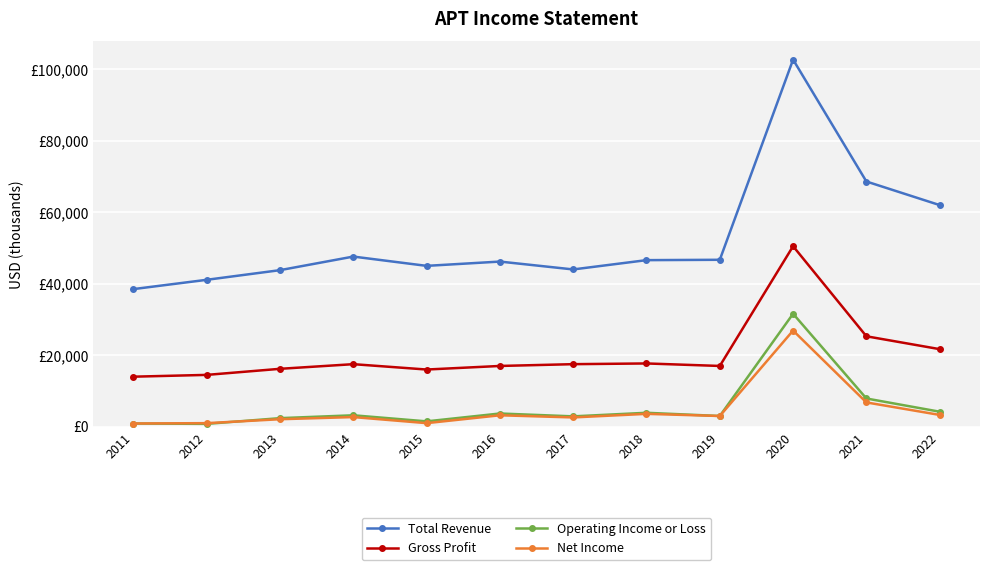

At which category does the chart reach its minimum across all series?

2012